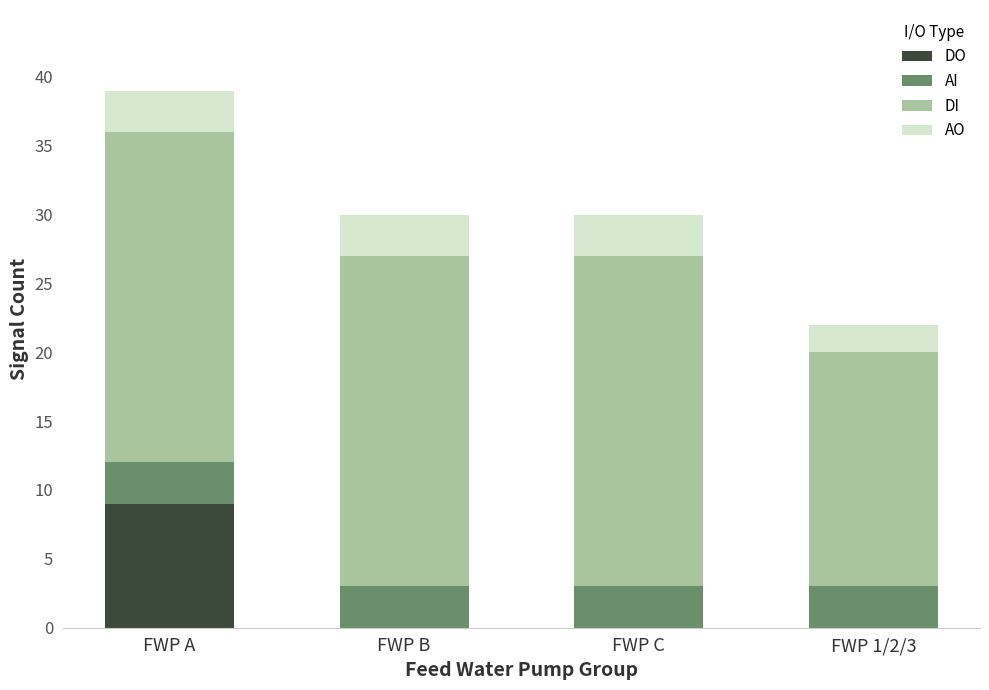

Reading left to right, list the values for the DO series.

FWP A=9	FWP B=0	FWP C=0	FWP 1/2/3=0